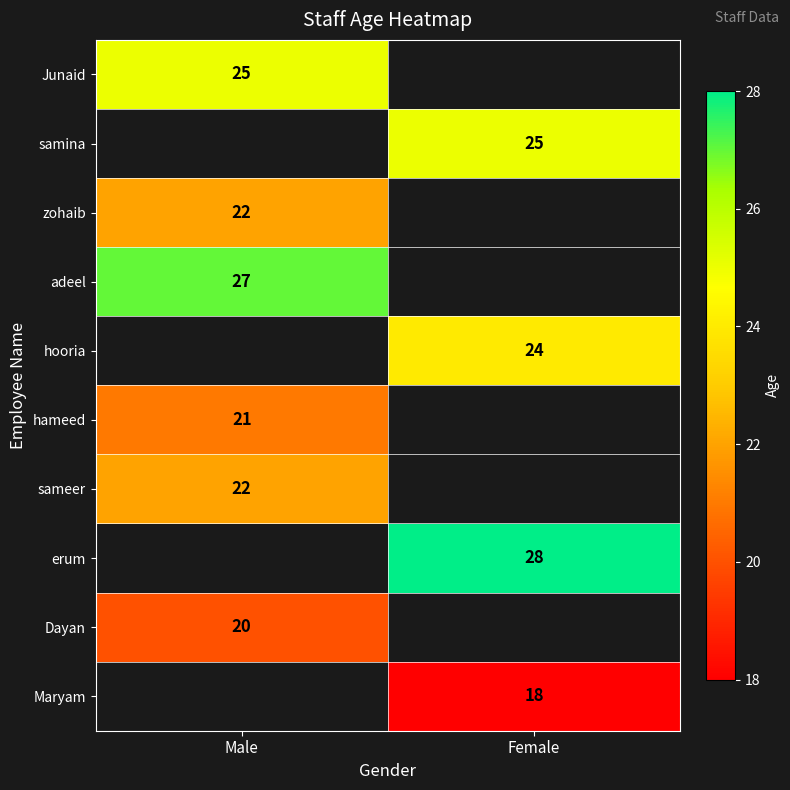

At which category does the chart reach its peak across all series?

Female